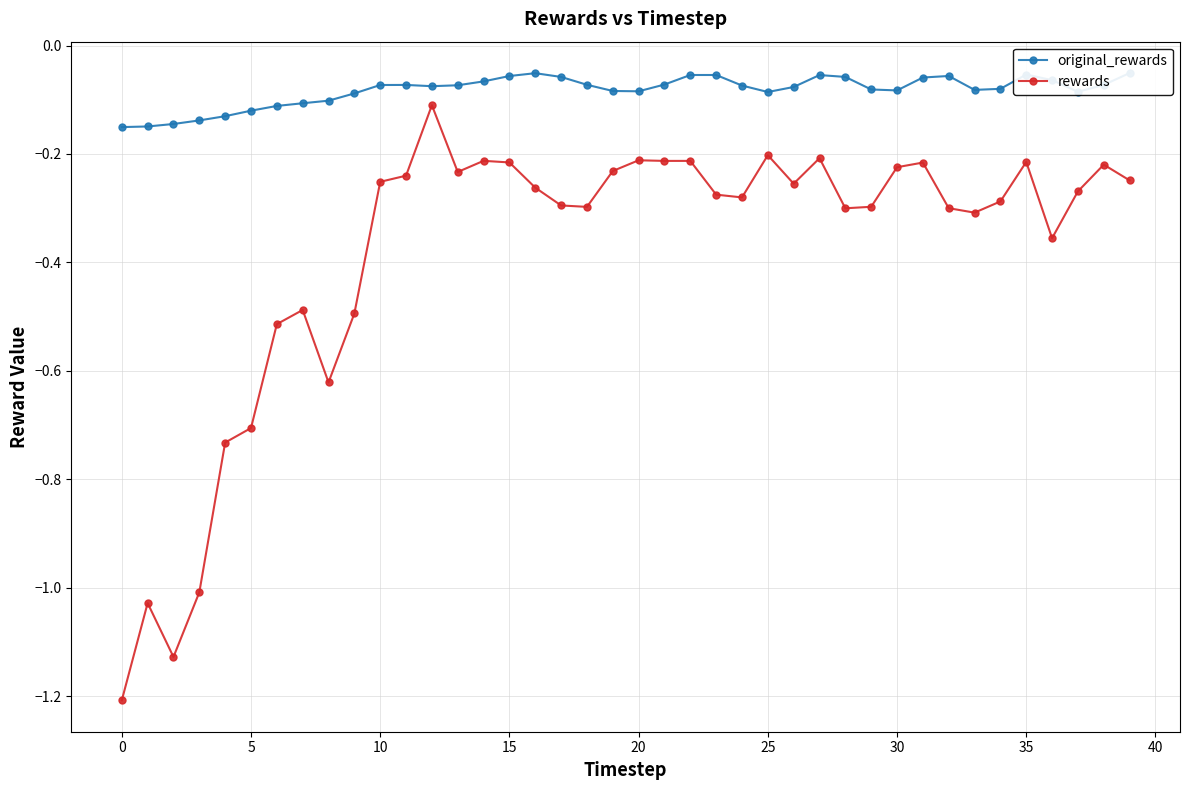

Is it true that rewards equals -0.4 at 39?

False